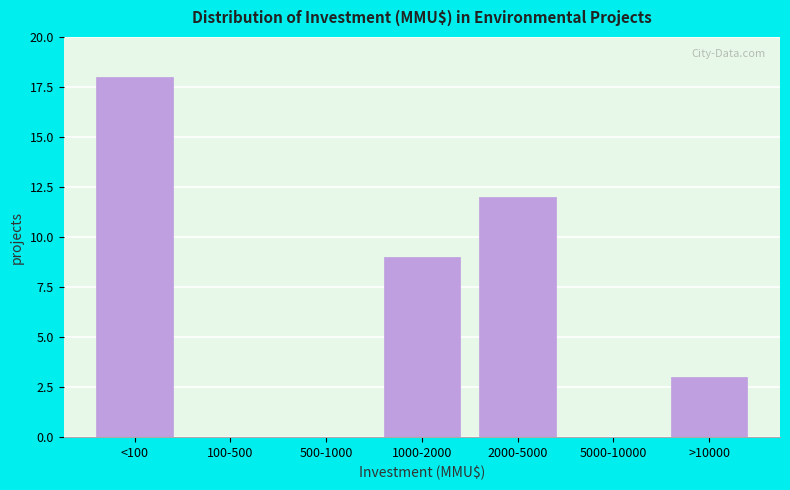

Reading left to right, extract all data points from this chart.

<100=18	100-500=0	500-1000=0	1000-2000=9	2000-5000=12	5000-10000=0	>10000=3